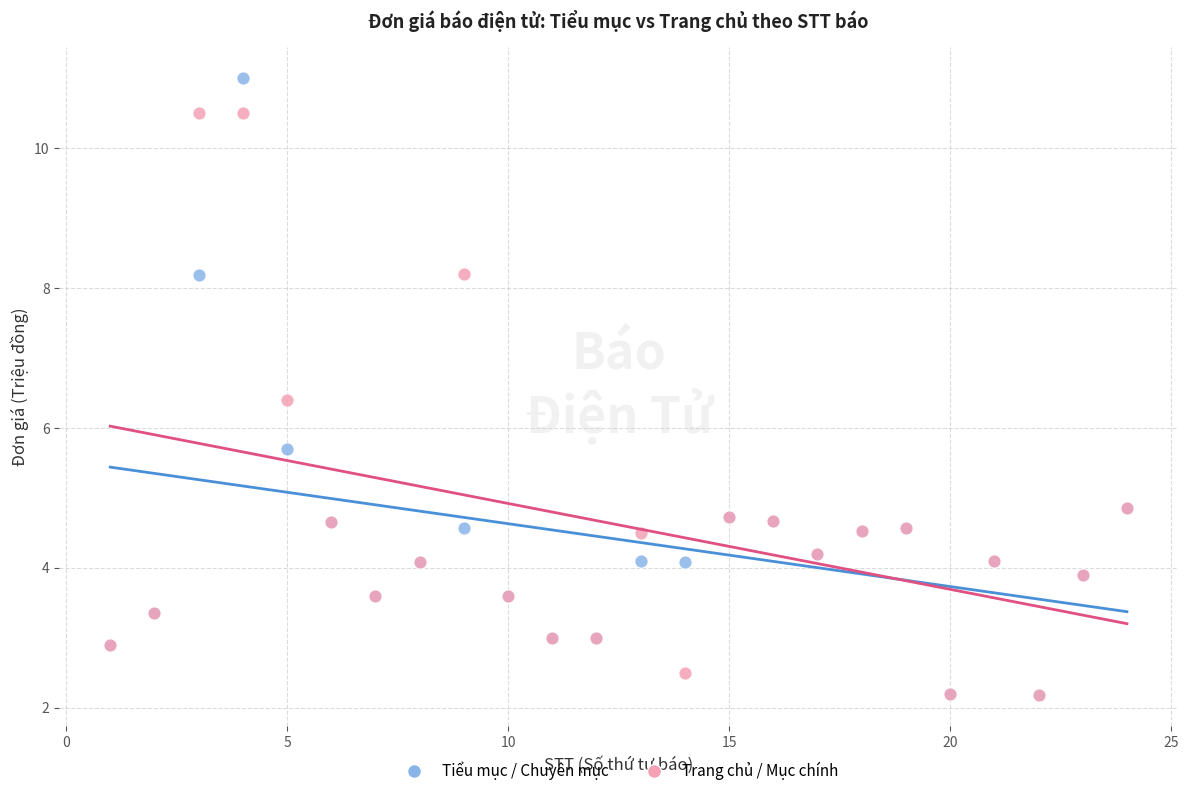

Which series contains the highest Y value?

Tiểu mục / Chuyên mục